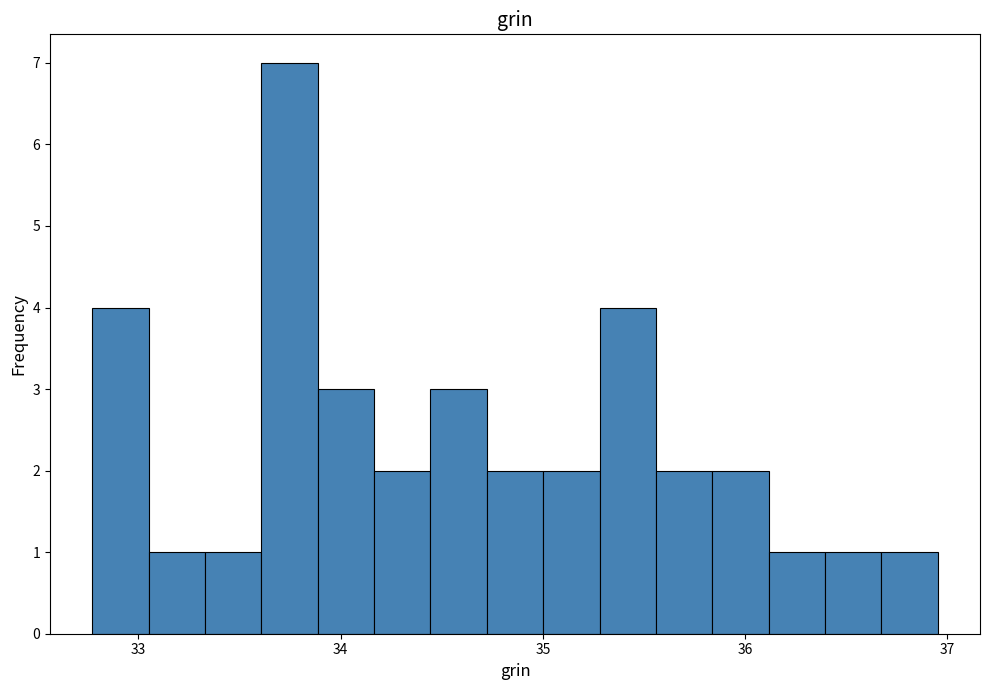

Around what value on the x-axis is the tallest bar? Give the approximate position of its centre, as read against the axis.

33.7